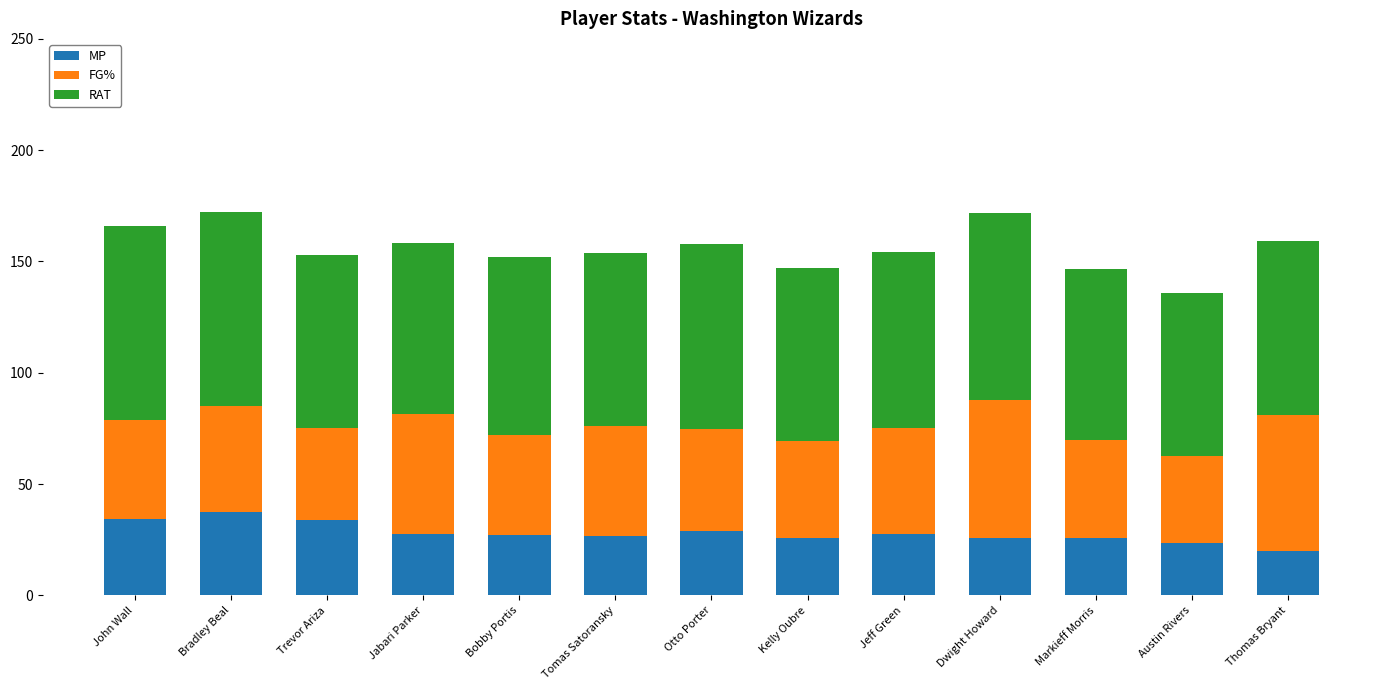

How many bars are there in total?

13